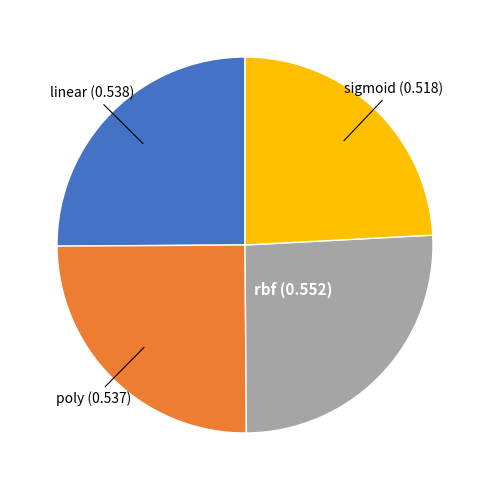

Is rbf (0.552) the majority of the pie?

No